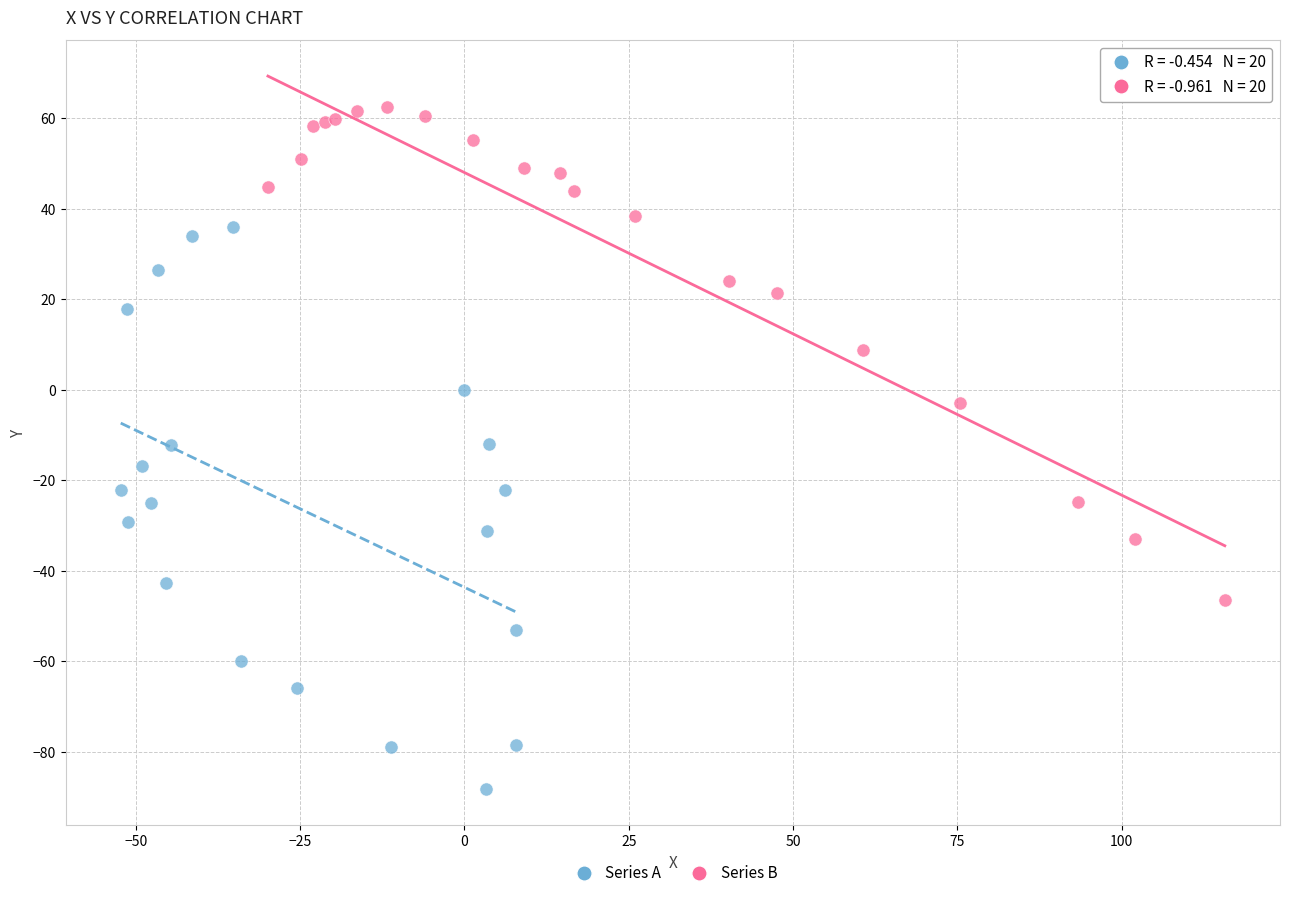

Which series has the largest Y range (max minus min)?

Series A